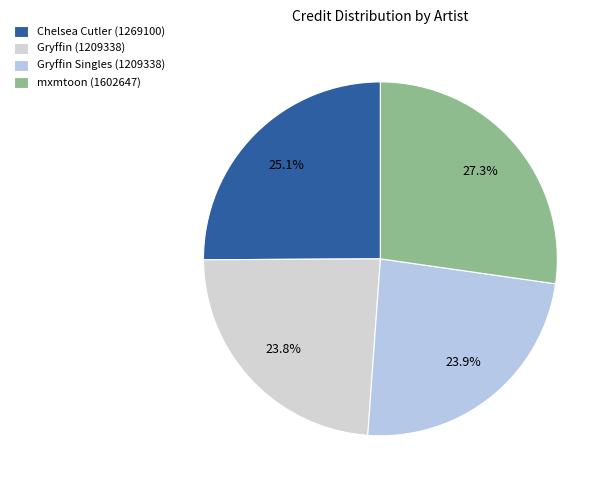

Rank the categories by value from highest to lowest.

mxmtoon (1602647), Chelsea Cutler (1269100), Gryffin Singles (1209338), Gryffin (1209338)